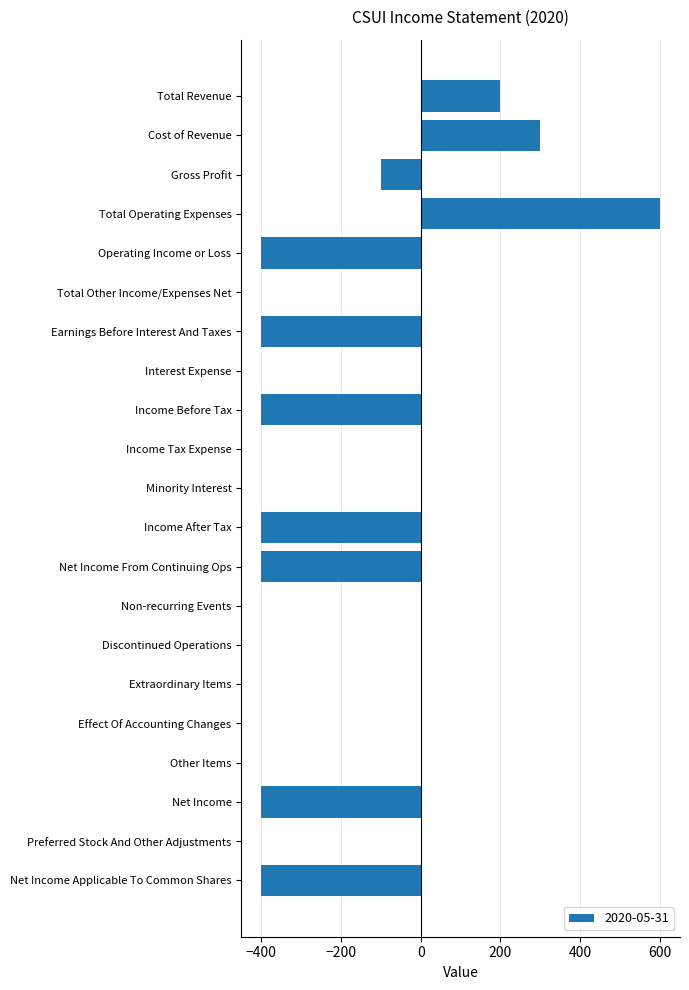

Between Total Other Income/Expenses Net and Operating Income or Loss, which is larger?

Total Other Income/Expenses Net